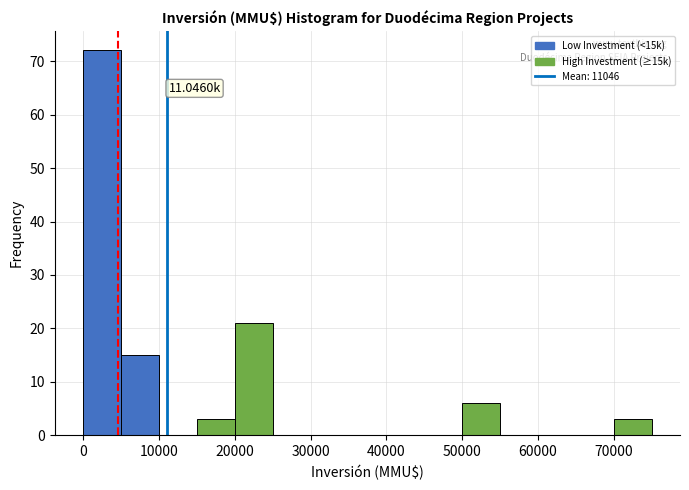

Which range on the x-axis has the tallest bar?

0 to 5000